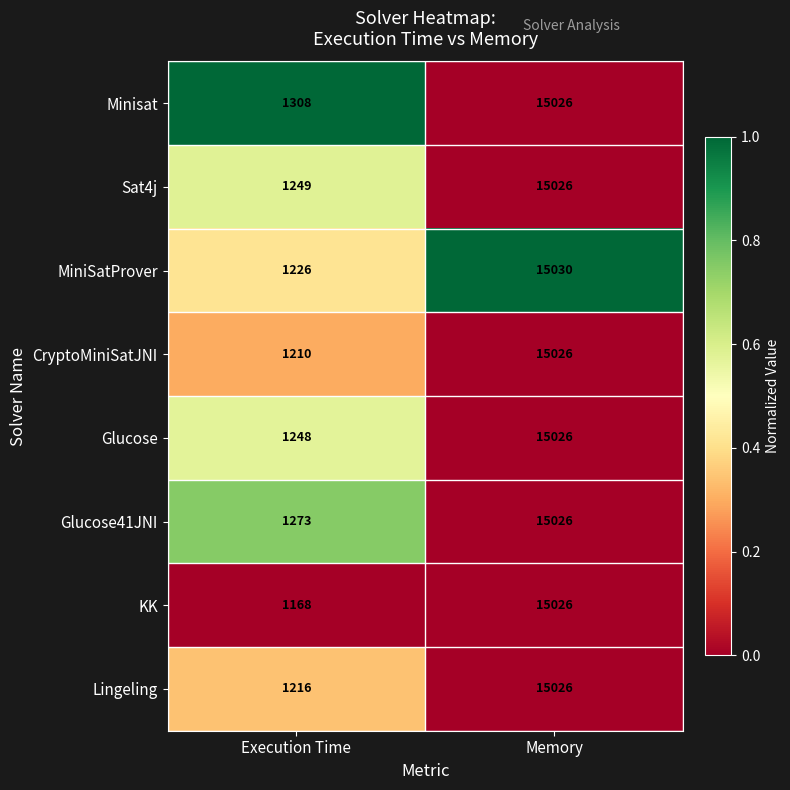

What value does the KK series have at Execution Time, to the nearest 100?

1200